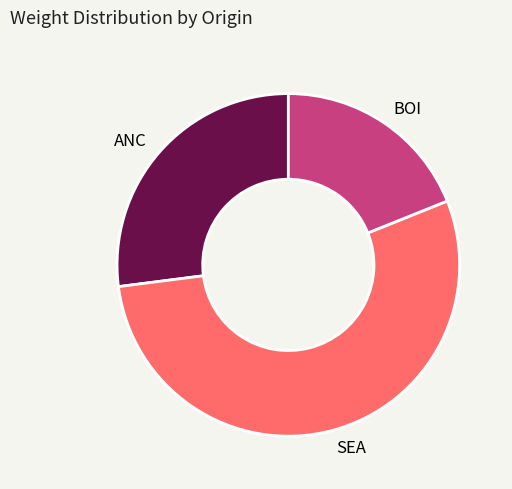

What is the ratio of the value at ANC to the value at SEA?

0.5